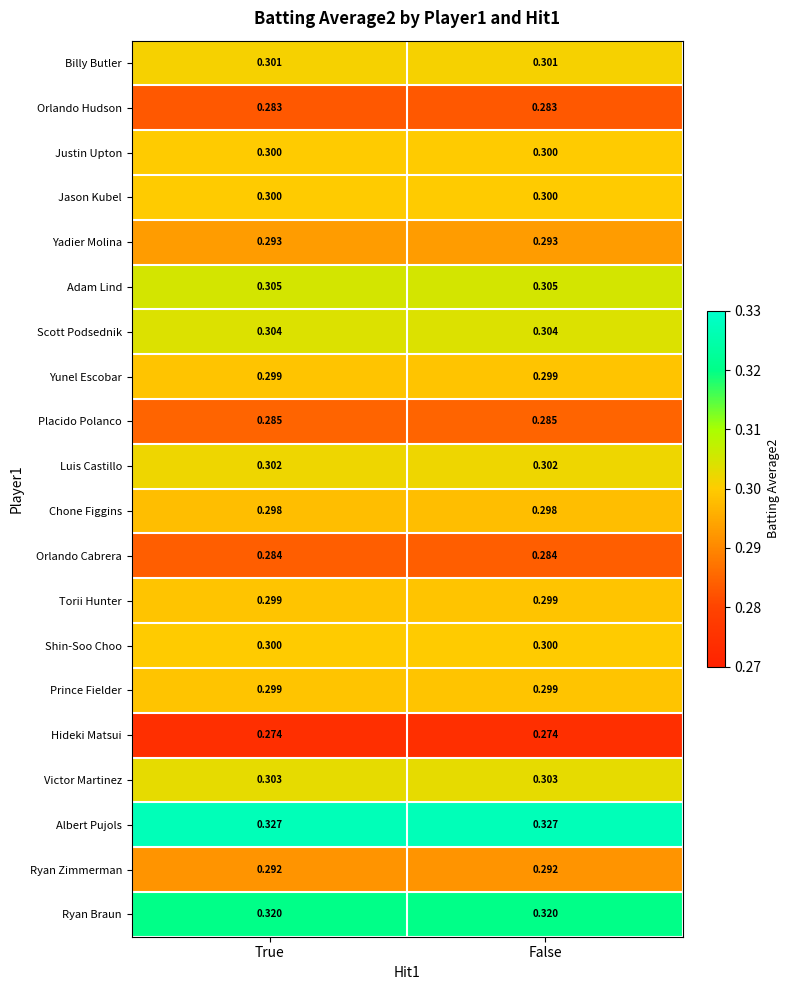

Which series has the largest total across all categories?

Albert Pujols